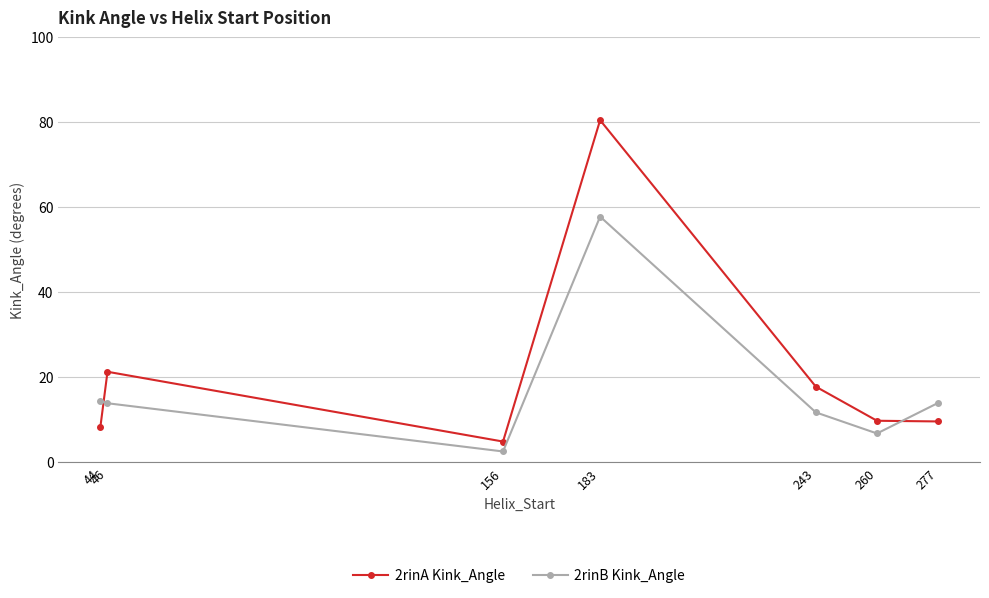

Which series has the largest total across all categories?

2rinA Kink_Angle